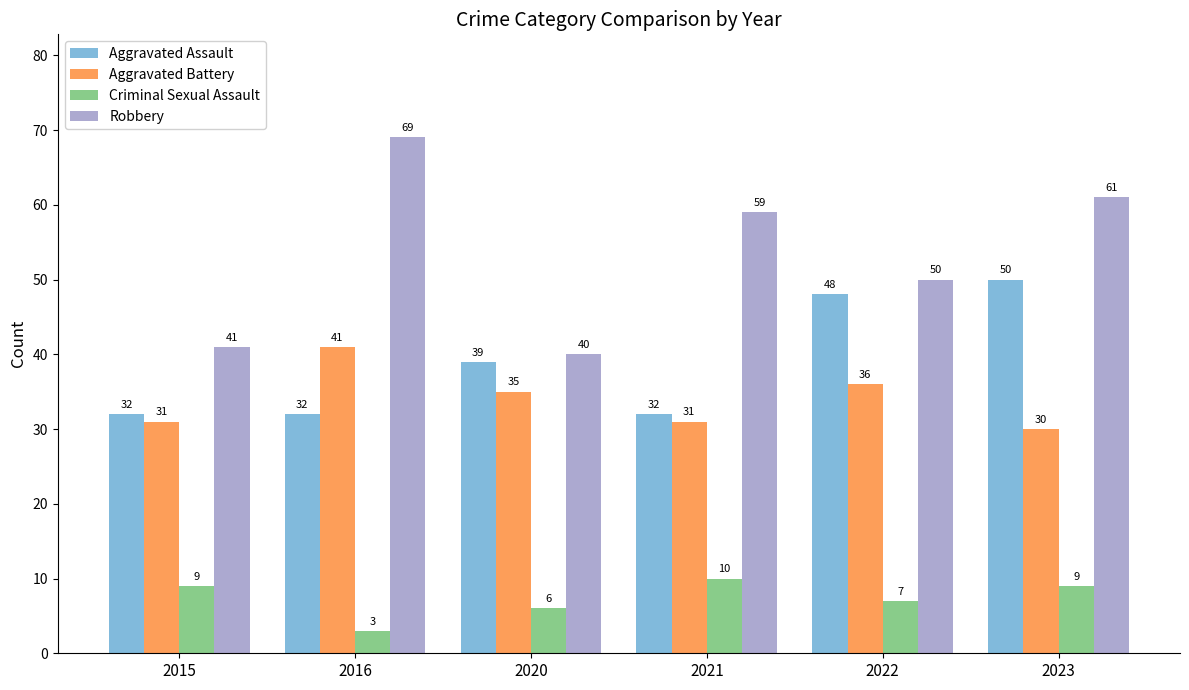

What is the value of the Aggravated Battery bar at the 2nd from the left?

41